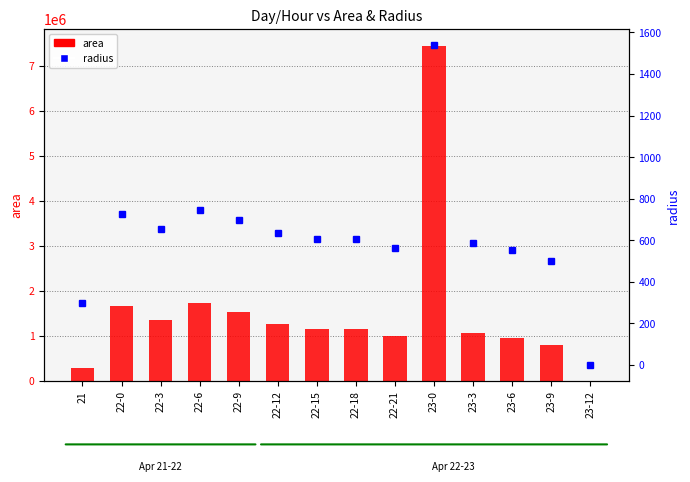

Count the number of data series in this chart.

2